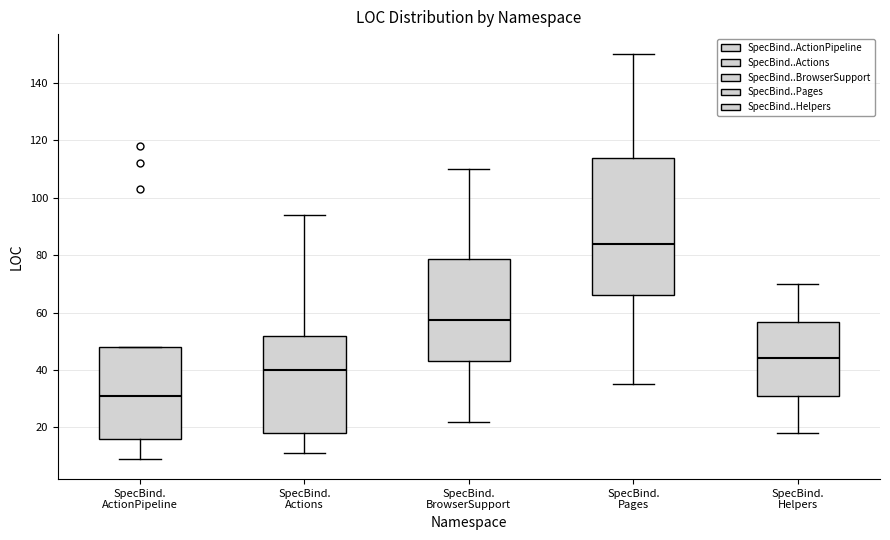

Which box's median line is the highest?

SpecBind. Pages